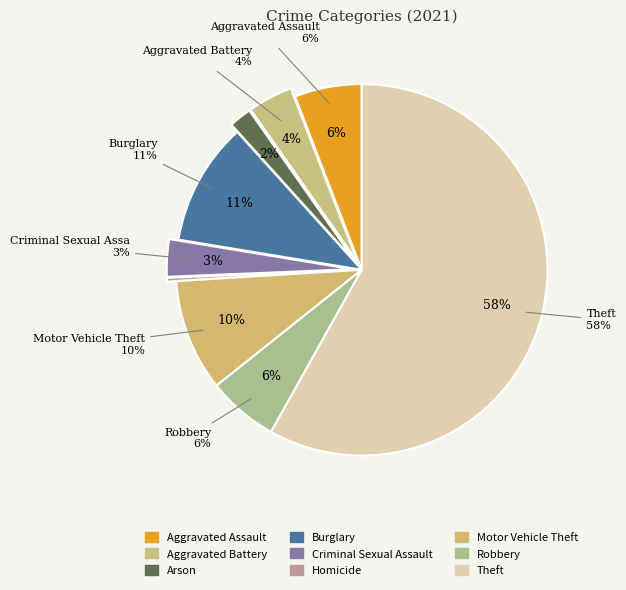

Which category has the biggest portion of the pie?

Theft